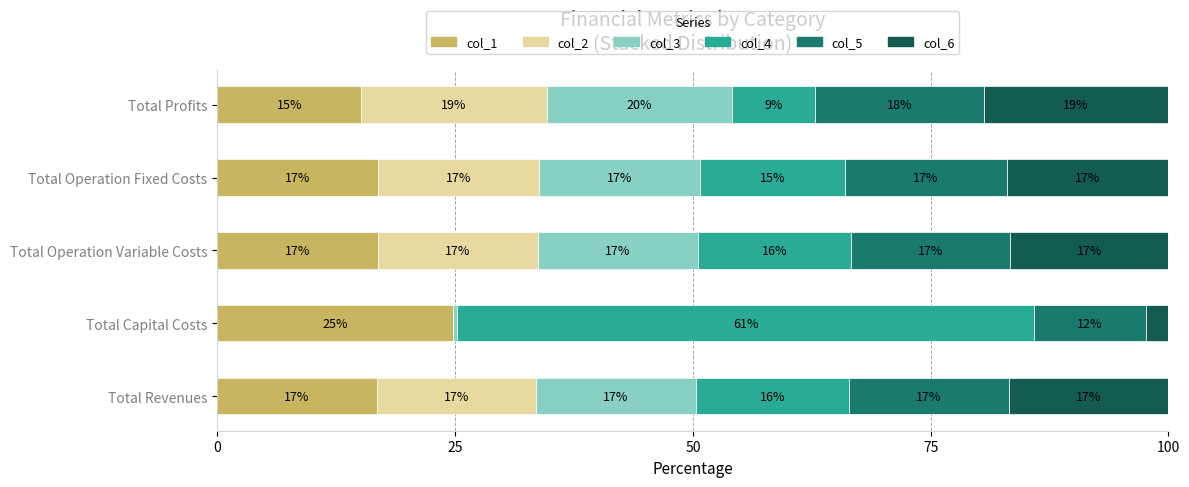

What is the total value across all series at Total Profits?

100.0